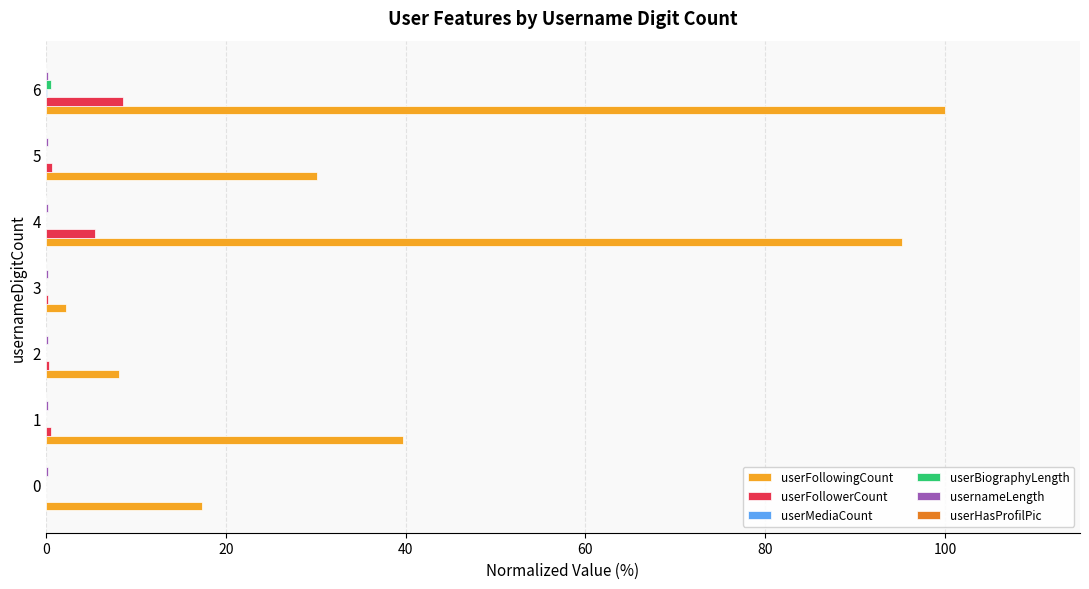

Is it true that userFollowerCount equals 0.7 at 5?

True